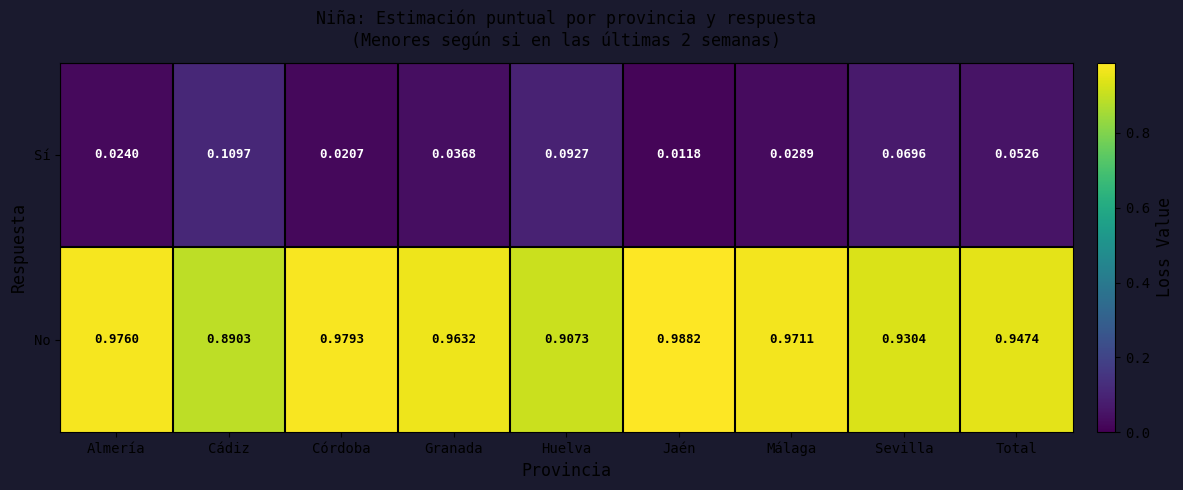

Is the value of No at Cádiz greater than the value of Sí at Granada?

Yes